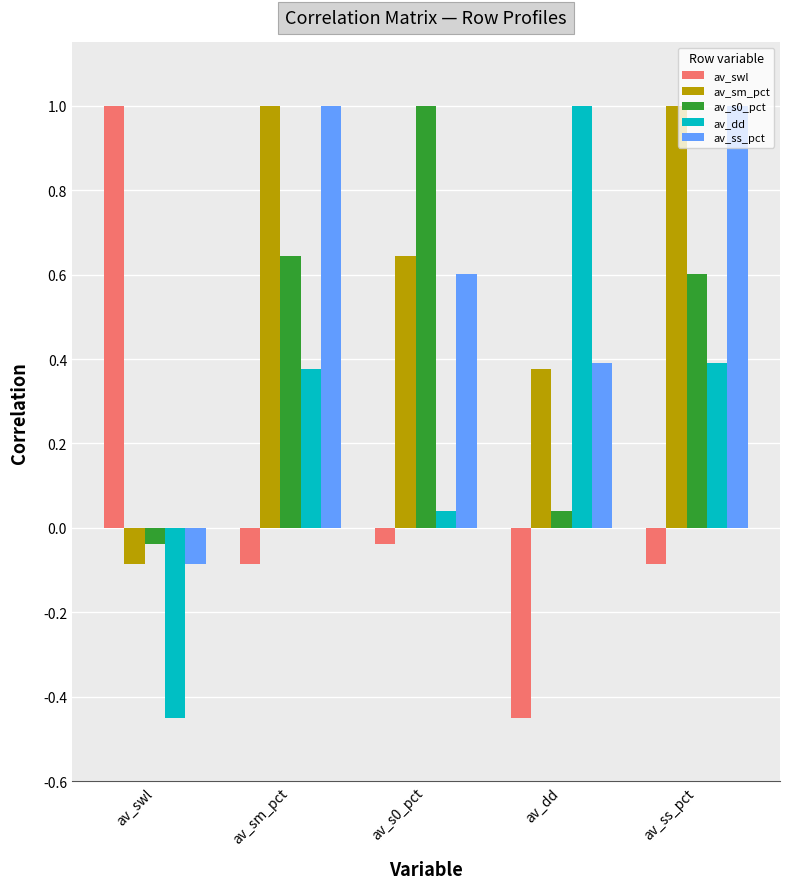

How many positive values does the av_ss_pct series have?

4